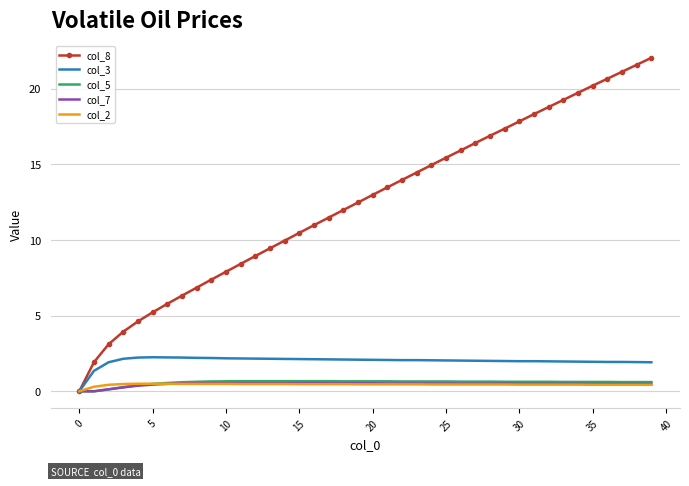

Which series has the largest total across all categories?

col_8